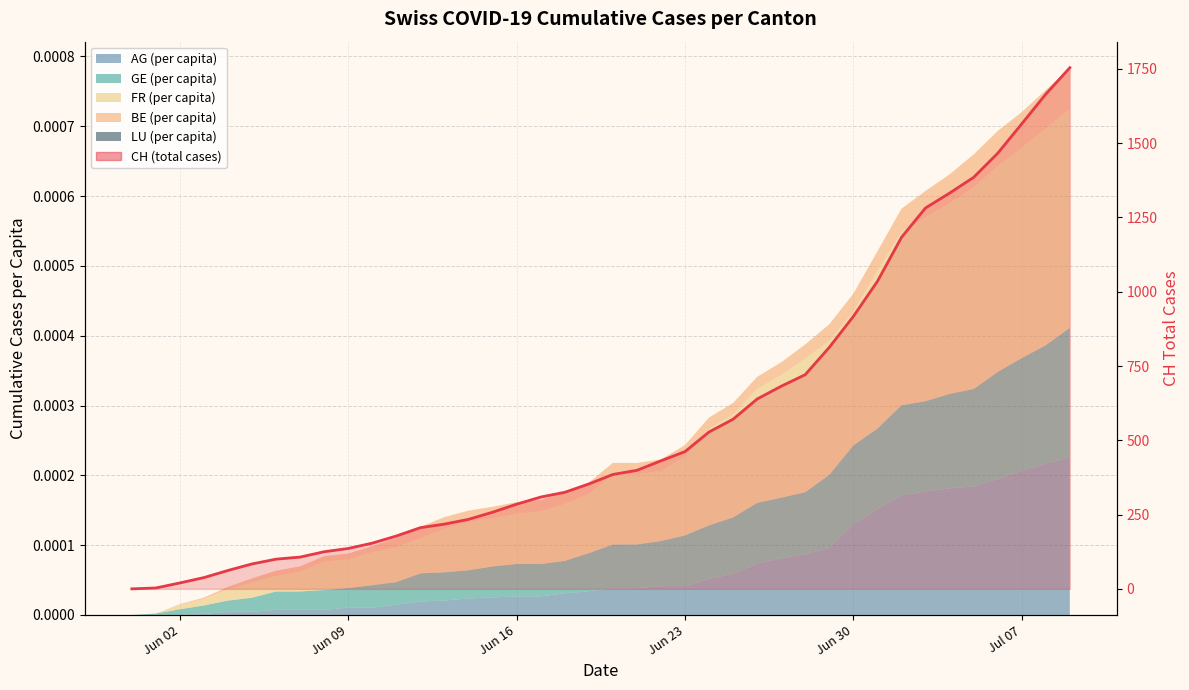

How many lines are shown in the chart?

1